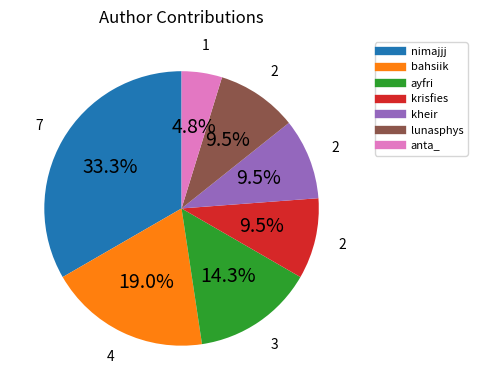

Count the number of slices in the pie.

7